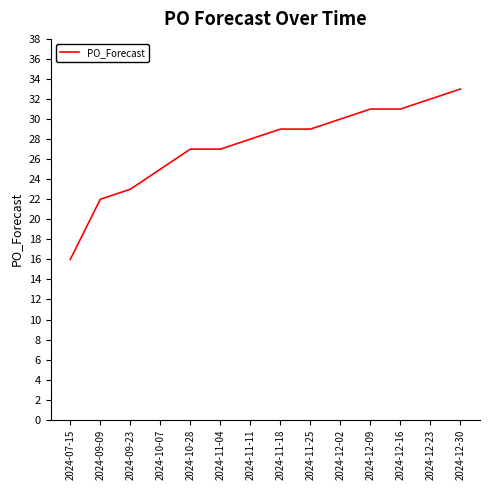

What is the approximate value at 2024-12-16, to the nearest 10?

30